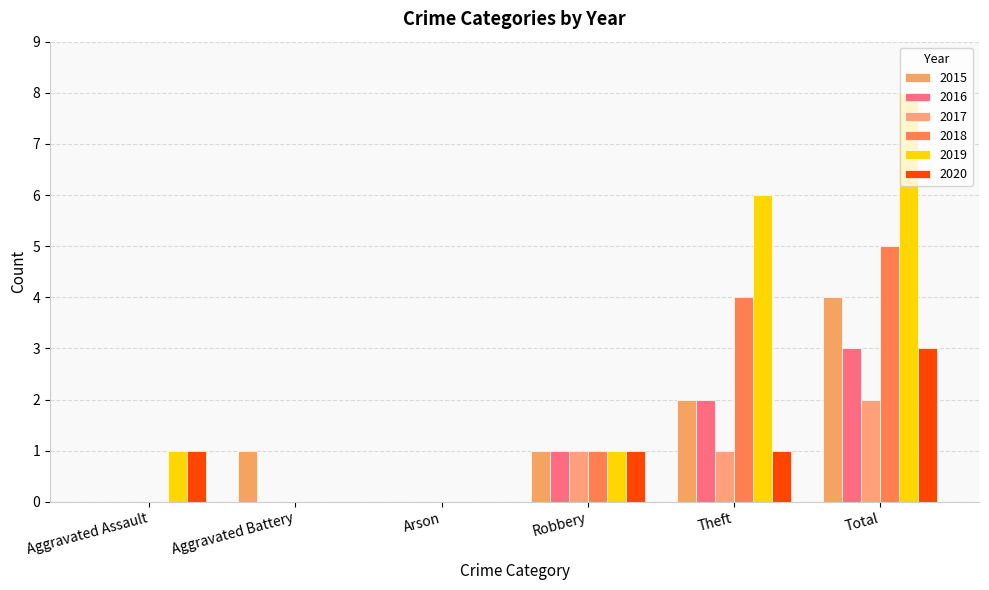

Which category has the highest value in the 2019 series?

Total